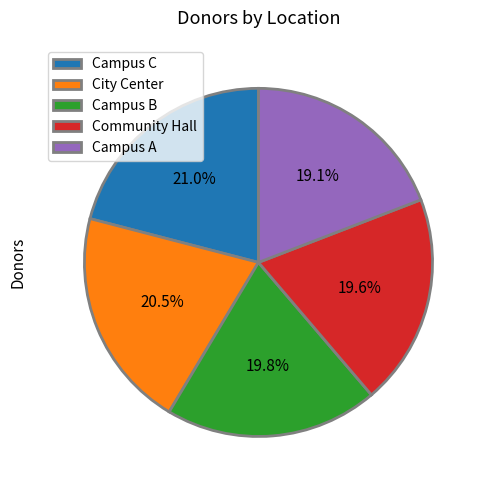

Is Community Hall the majority of the pie?

No